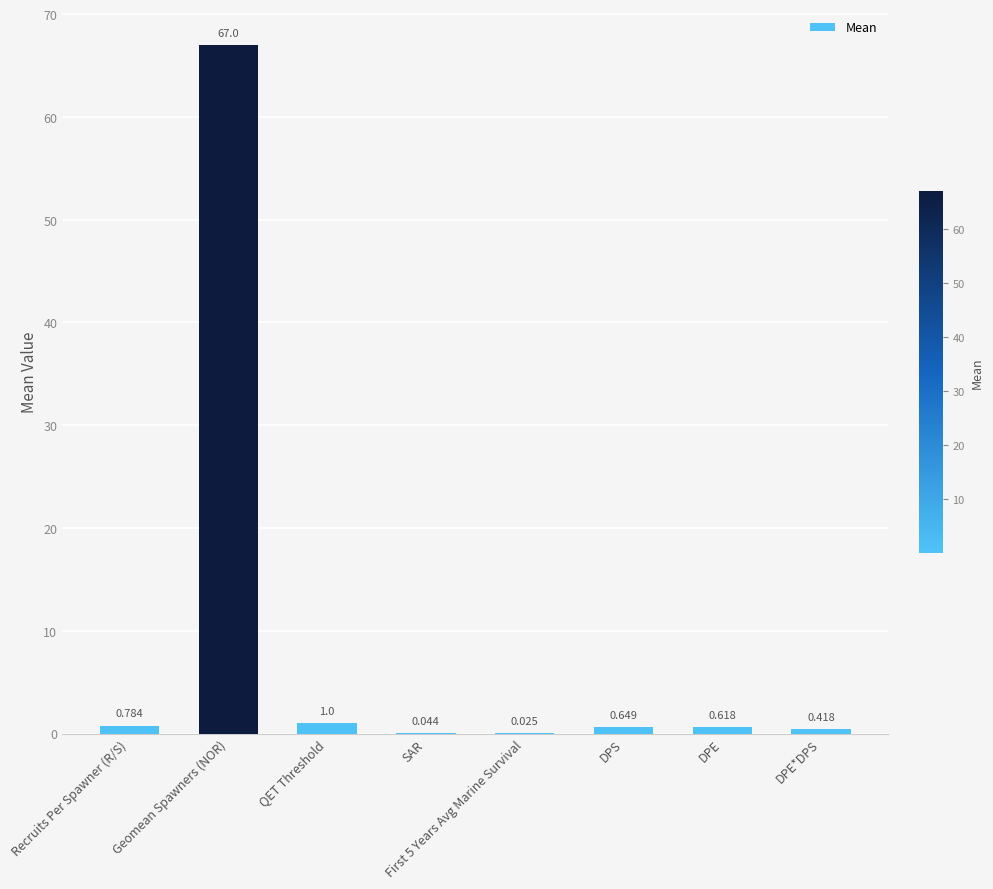

Which label corresponds to the largest value in the chart?

Geomean Spawners (NOR)